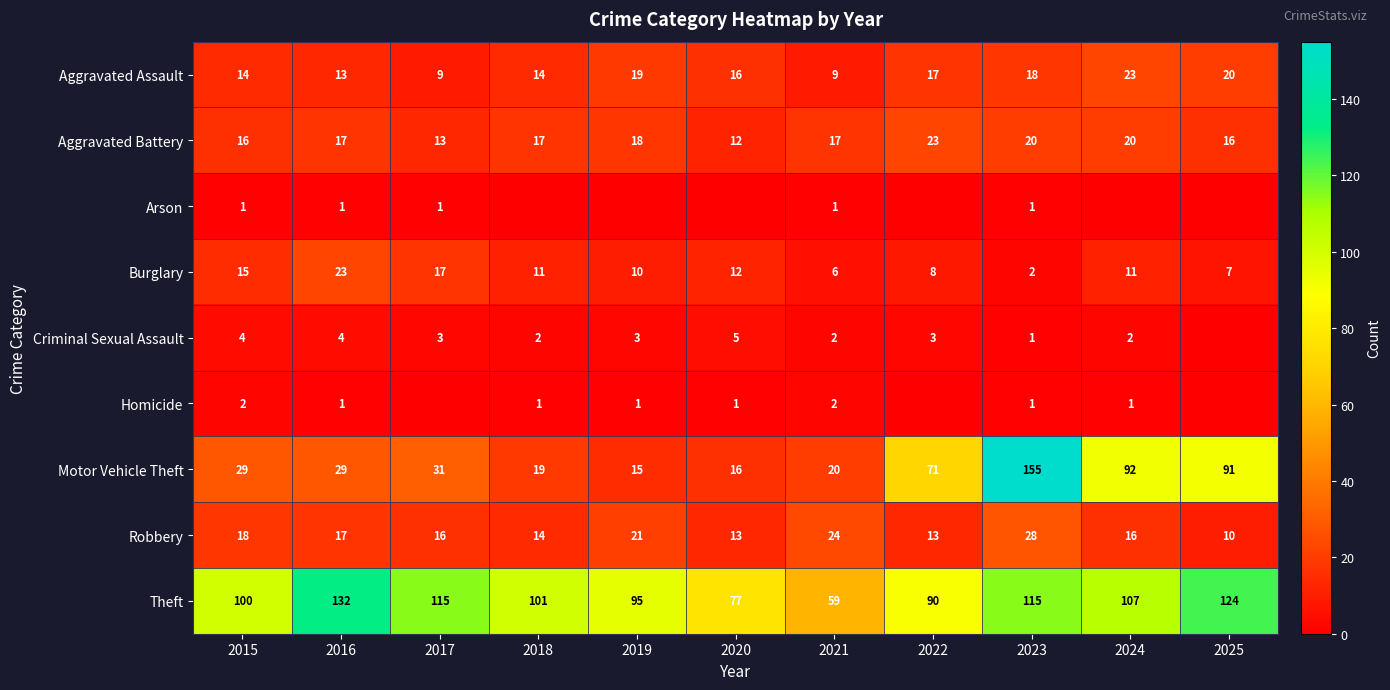

The value of Aggravated Battery at 2021 is 17. True or false?

True